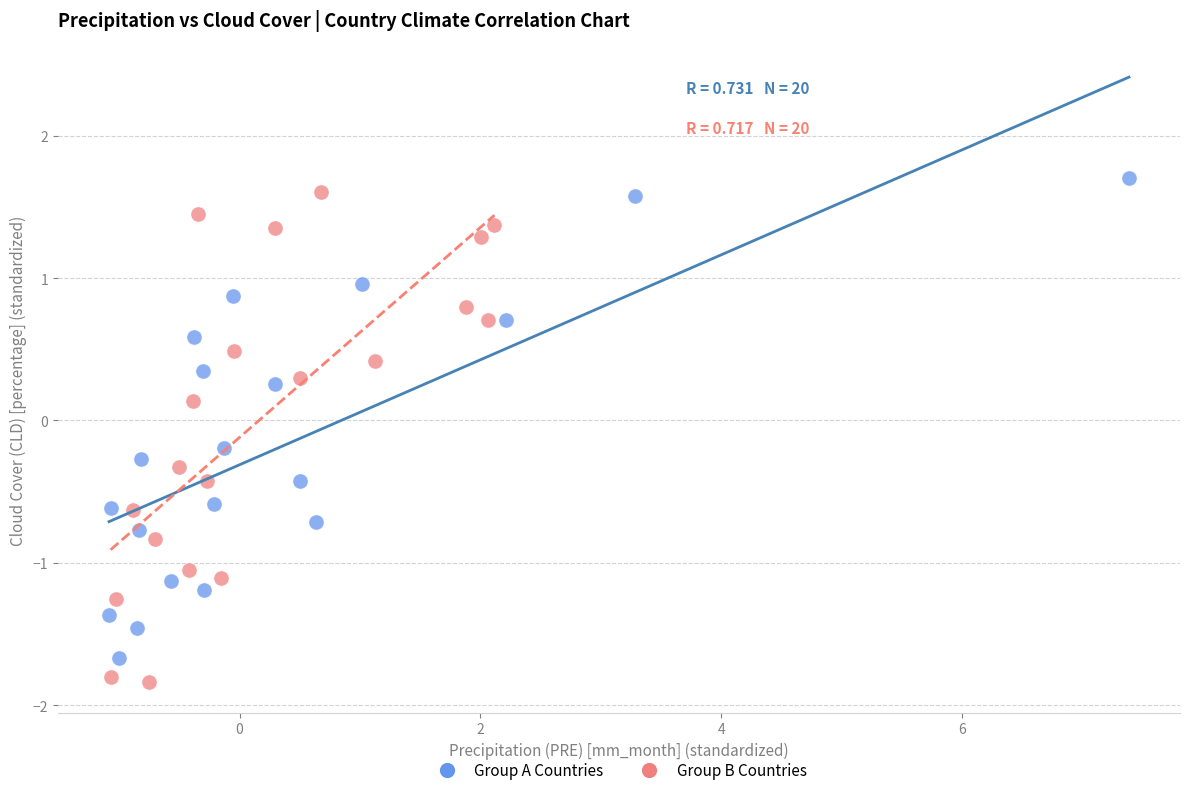

What are all the series names shown in the legend?

Group A Countries, Group B Countries